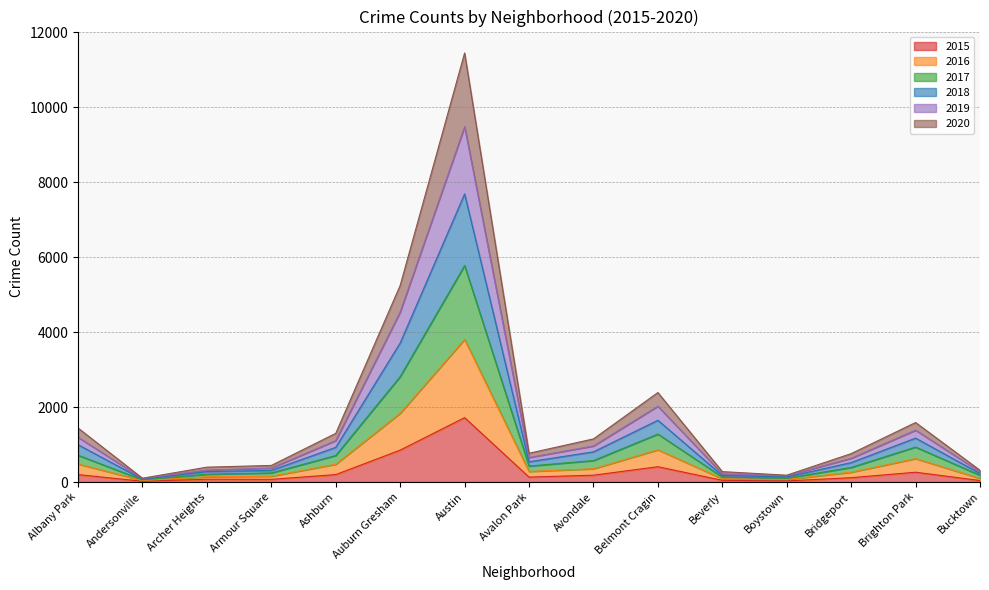

Which category has the highest value in the 2015 series?

Austin